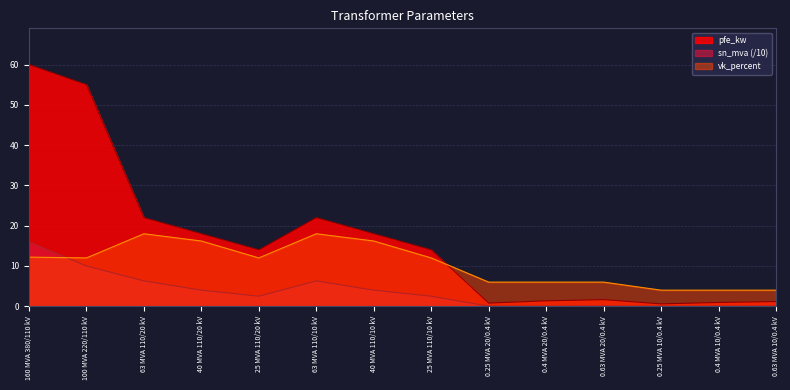

How many values in the vk_percent series are below 12?

6